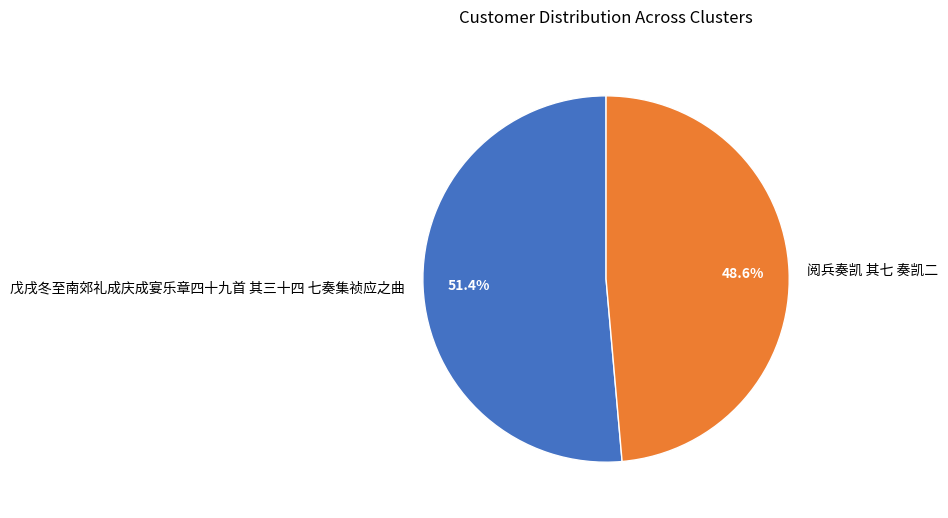

Which slice is the smallest?

阅兵奏凯 其七 奏凯二